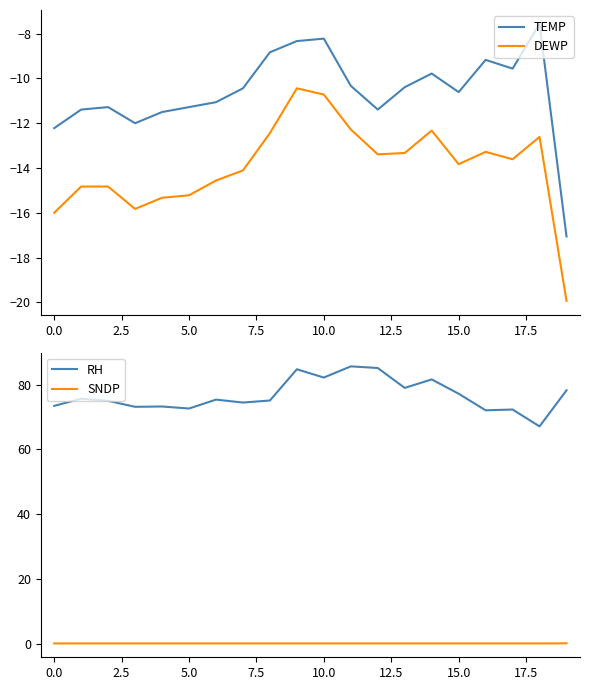

Which series has the largest total across all categories?

RH